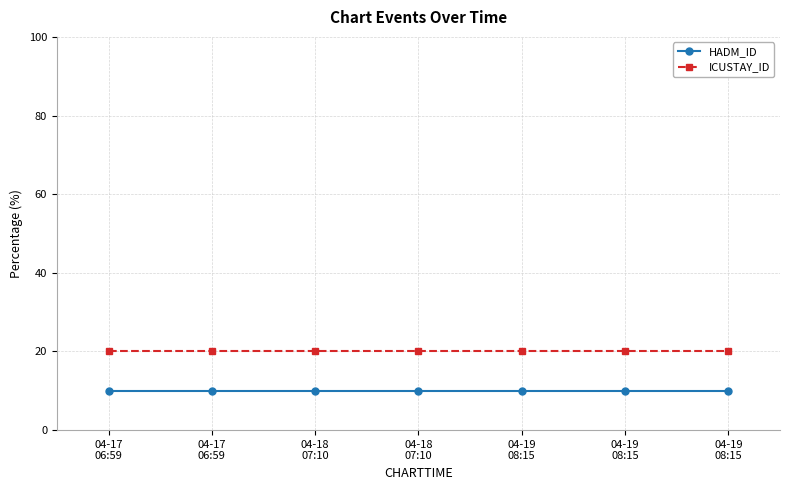

Is it true that HADM_ID equals 10 at 04-18
07:10?

True